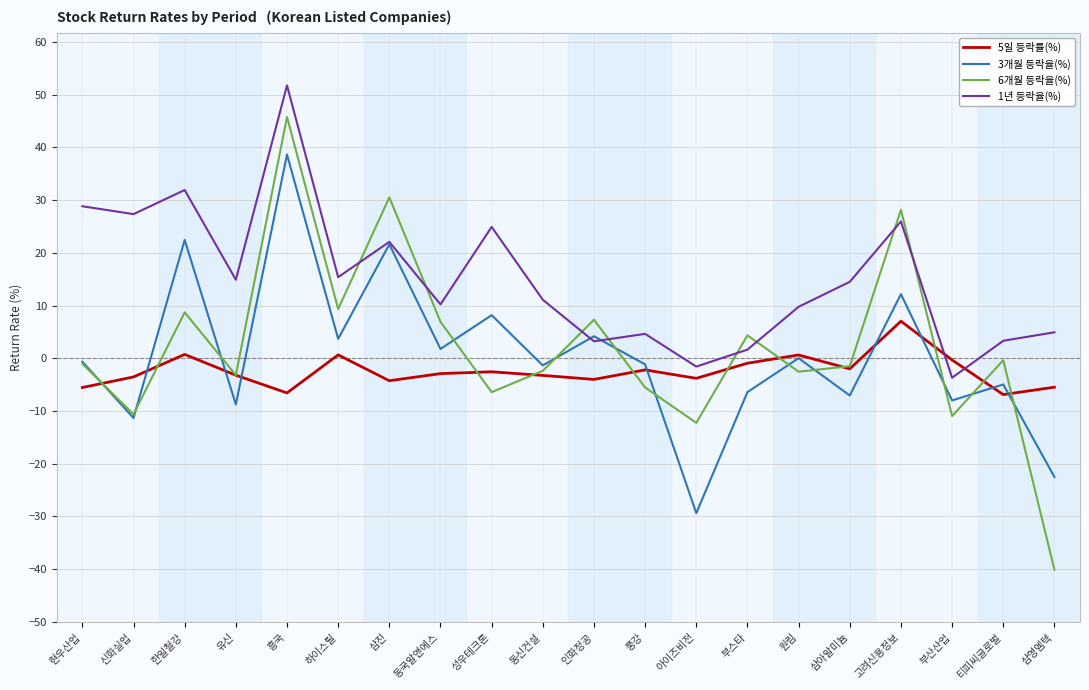

How many categories are shown in the chart?

20